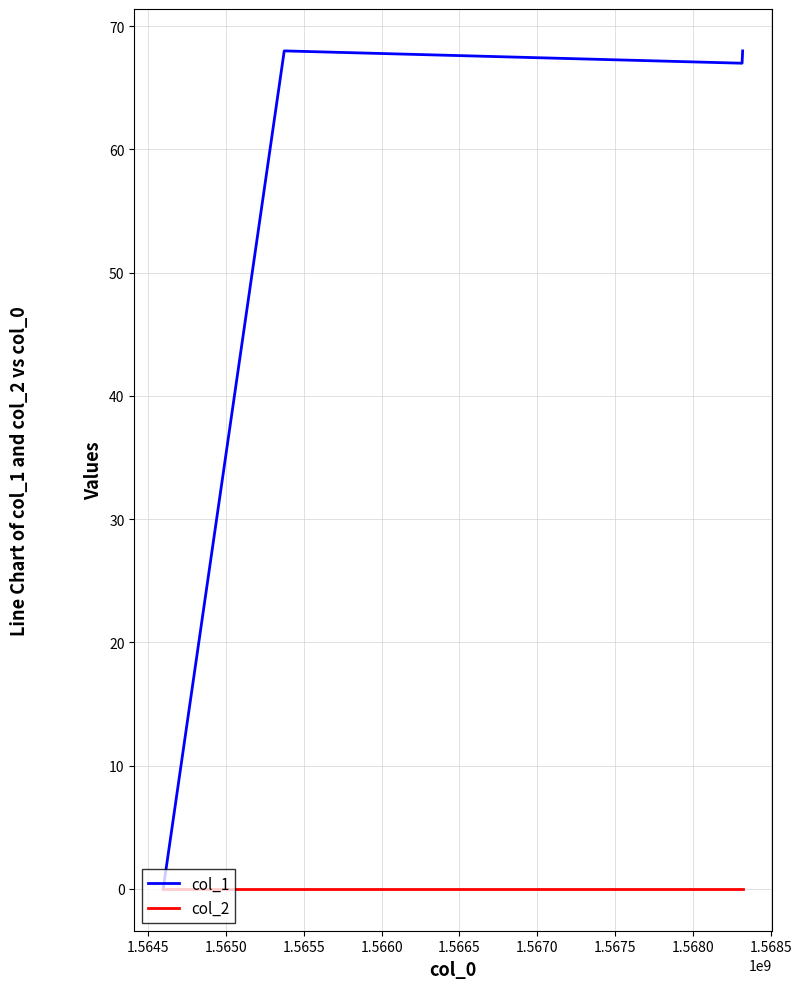

What is the maximum value shown in the chart?

68